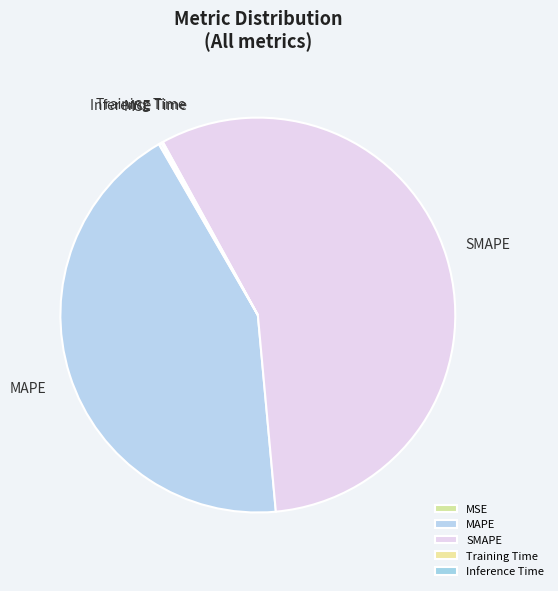

Does SMAPE represent more than half of the total?

Yes